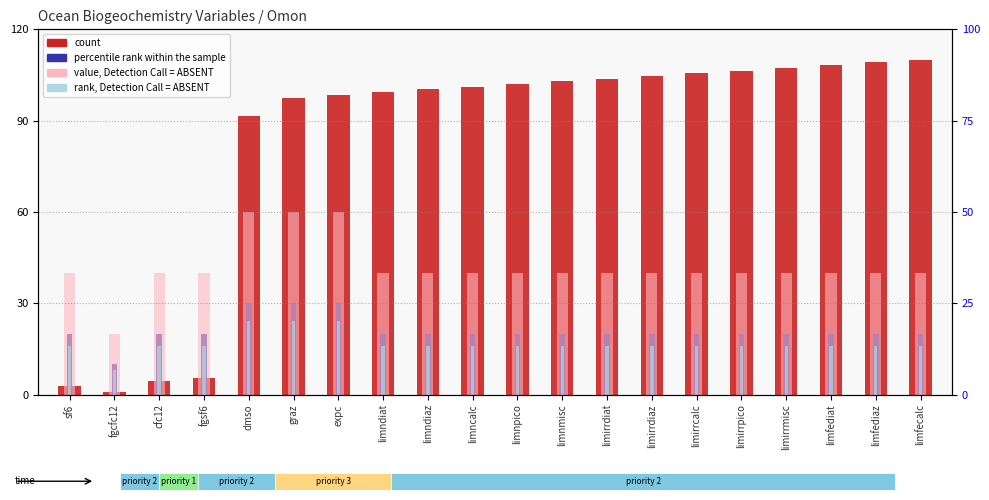

What is the total value across all series at limirrdiaz?

180.7